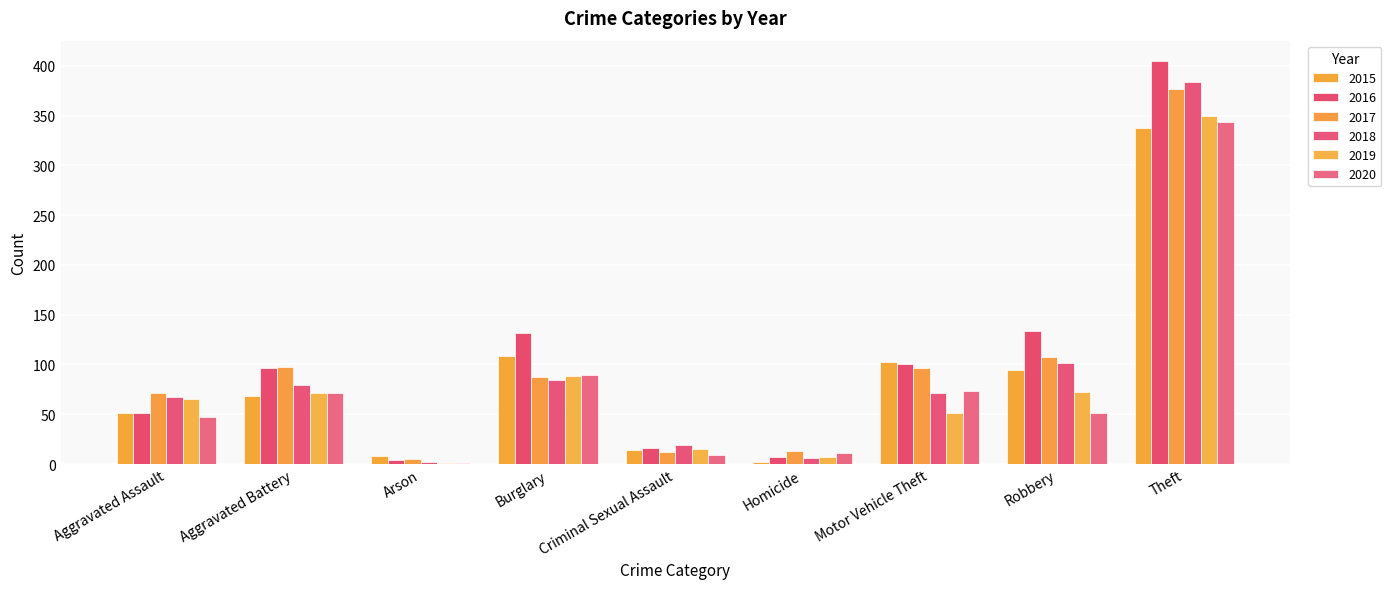

List the labels in order of 2015 value, largest first.

Theft, Burglary, Motor Vehicle Theft, Robbery, Aggravated Battery, Aggravated Assault, Criminal Sexual Assault, Arson, Homicide